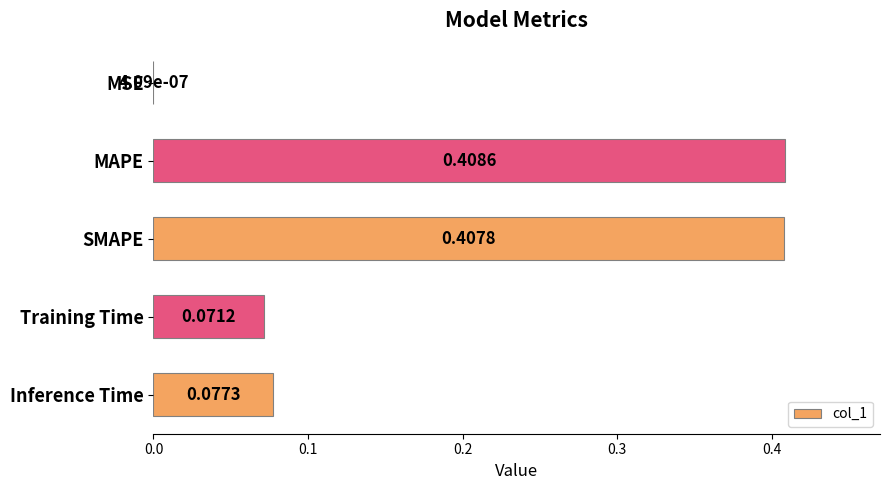

What is the sum of all values?

1.0